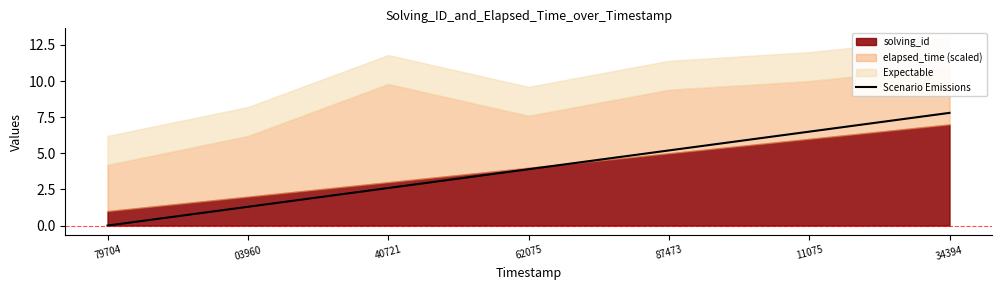

Reading left to right, what are all the values shown in this chart?

79704=0.0	03960=1.3	40721=2.6	62075=3.9	87473=5.2	11075=6.5	34394=7.8